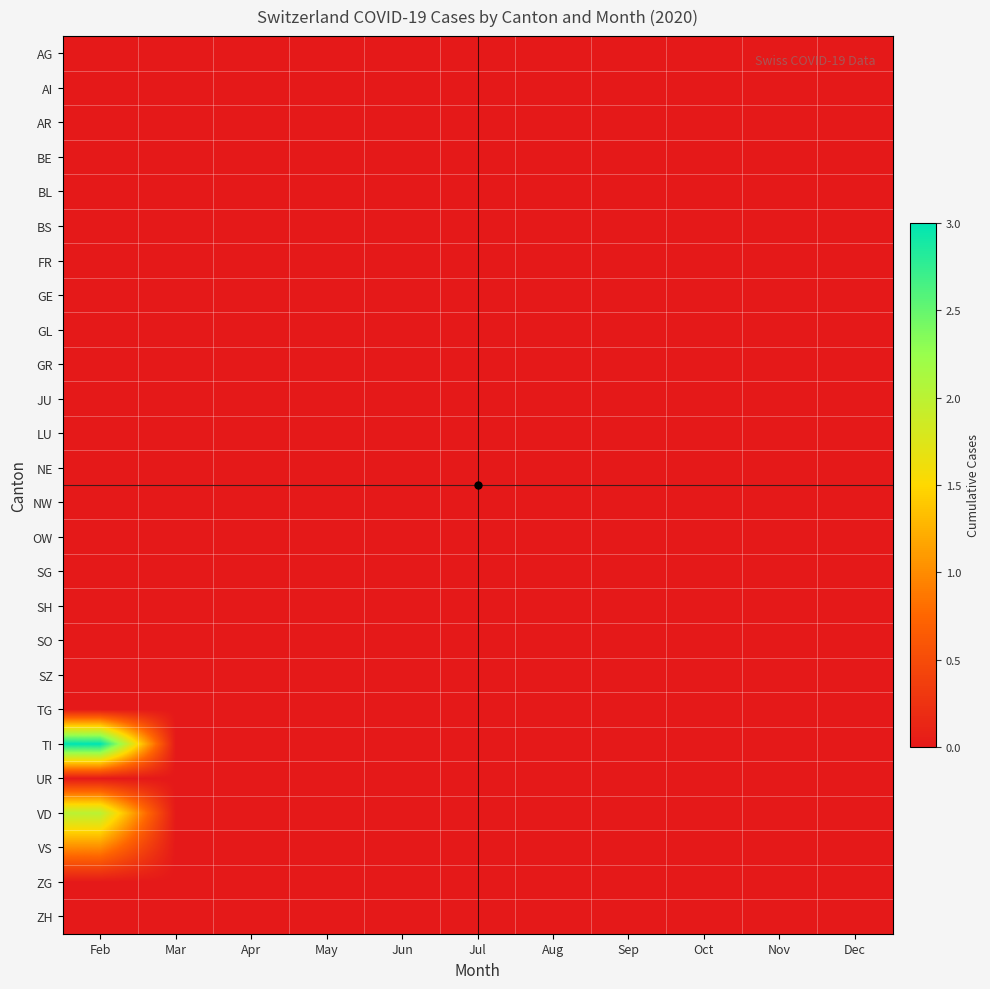

Count the number of data series in this chart.

26